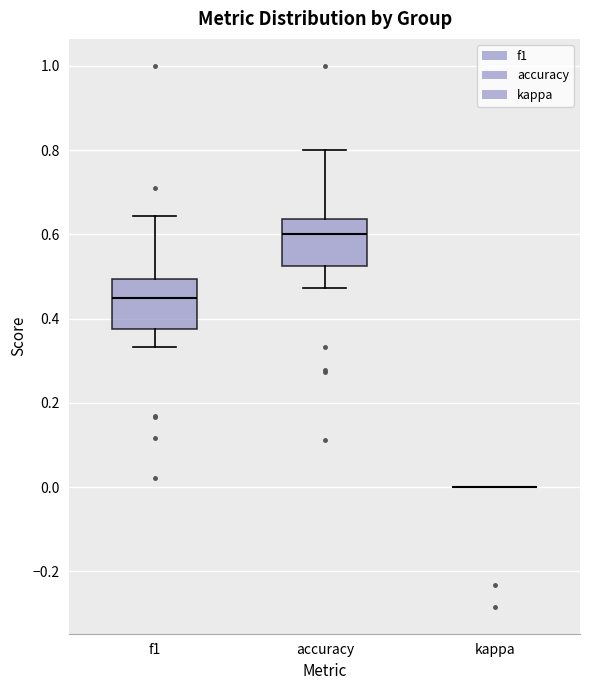

Reading left to right, read every box against the y-axis: the position of its median line, the range the box covers, and the ends of its whiskers. The values are not printed on the chart, so give them approximately, as read against the axis.

f1: median 0.46, box 0.38 to 0.50, whiskers 0.34 to 0.64
accuracy: median 0.60, box 0.52 to 0.64, whiskers 0.48 to 0.80
kappa: box collapsed to a line at 0.00, whiskers 0.00 to 0.00